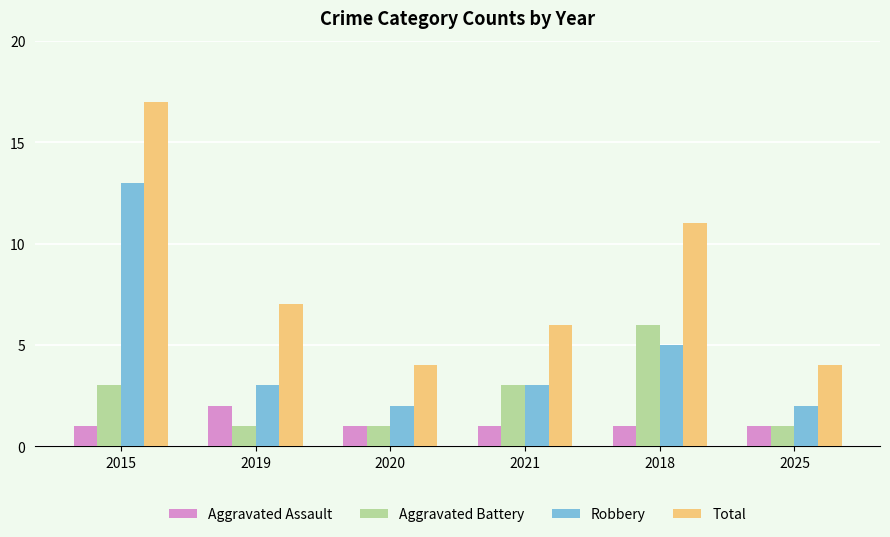

The value of Aggravated Battery at 2019 is 0. True or false?

False